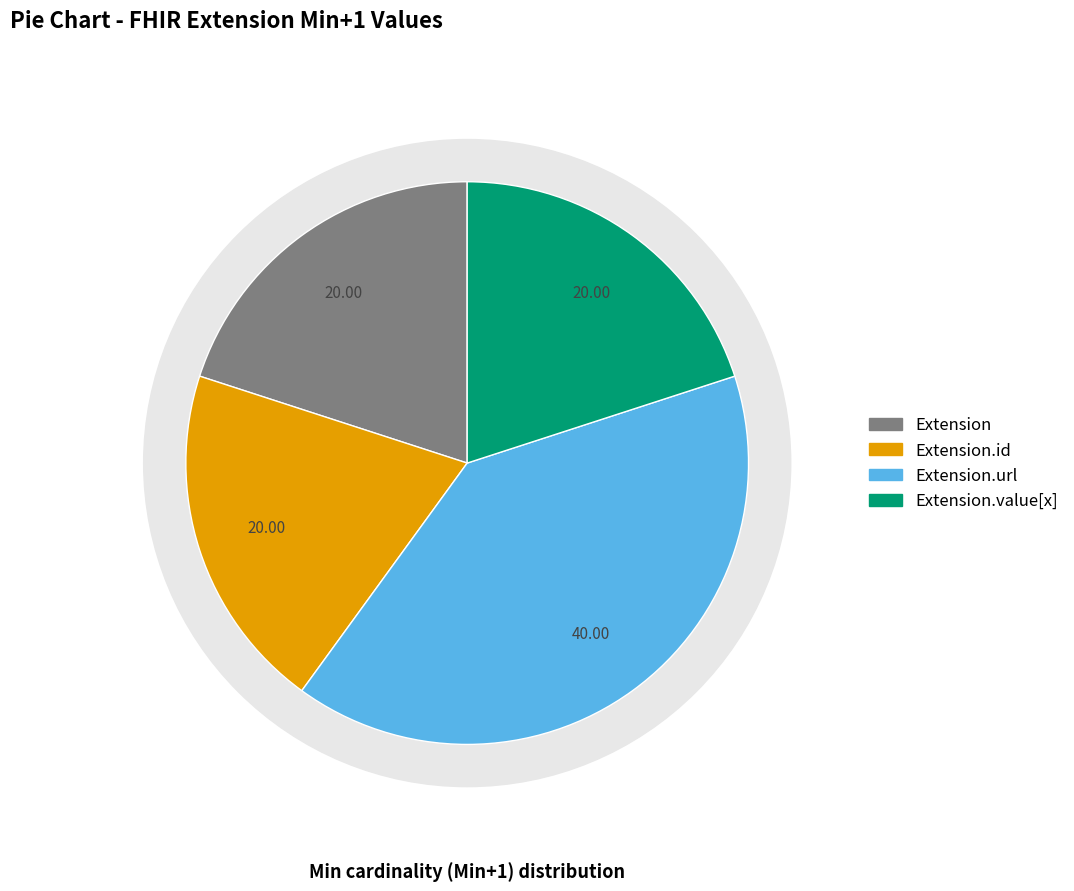

Between Extension.id and Extension.value[x], which is larger?

Extension.id